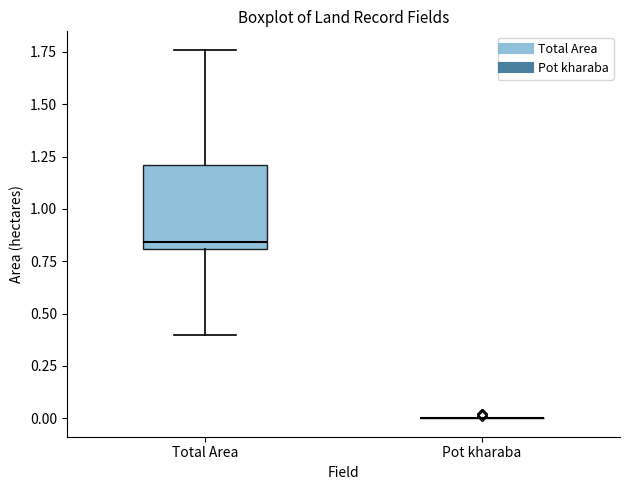

Reading left to right, transcribe this box plot: for each box, give where its median line is, the range the box spans, and where its two whiskers end, as read against the y-axis. The values are not printed on the chart, so give them approximately, as read against the axis.

Total Area: median 0.85, box 0.80 to 1.20, whiskers 0.40 to 1.75
Pot kharaba: box collapsed to a line at 0.00, whiskers 0.00 to 0.00